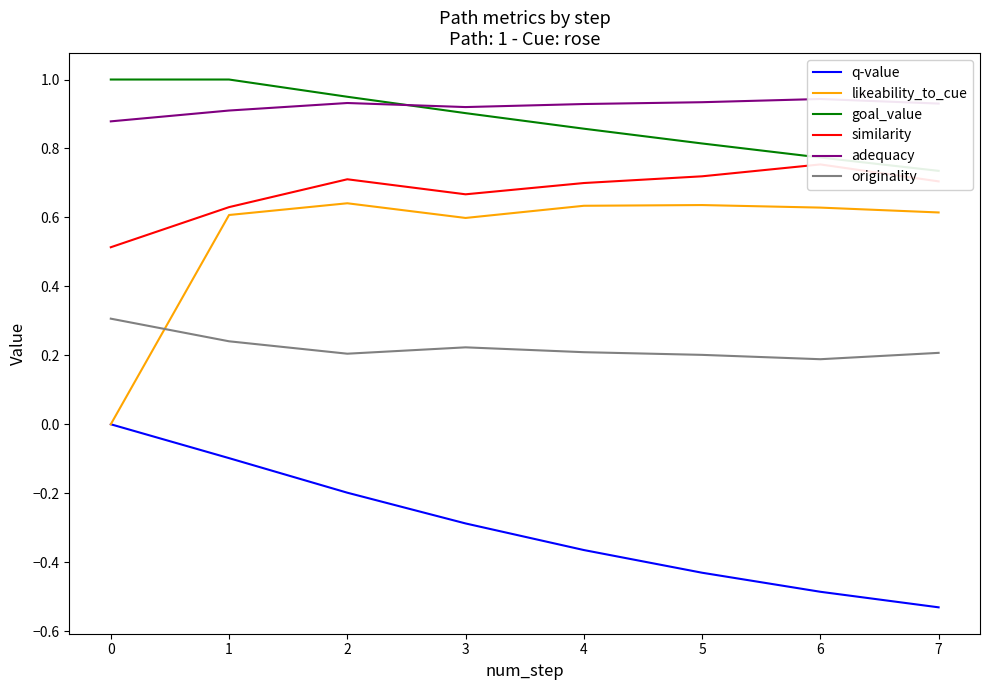

Where is the first local maximum for originality?

3